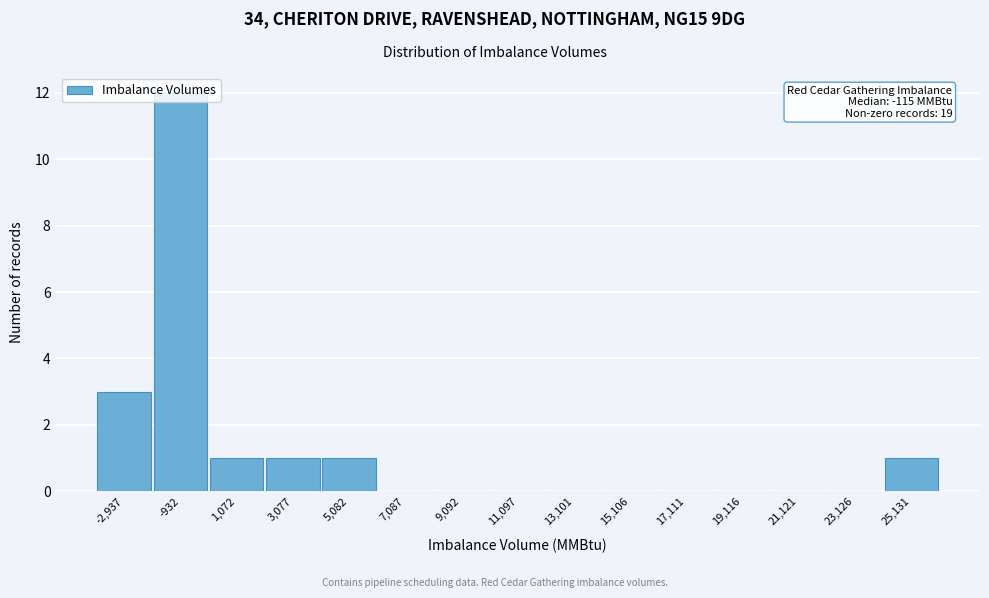

Which label corresponds to the largest value in the chart?

-932